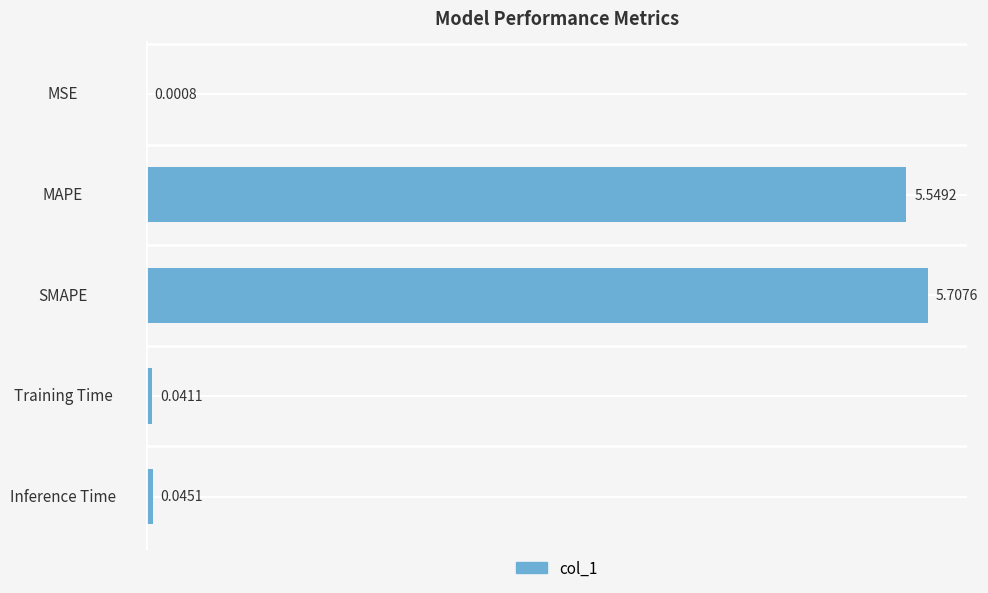

Where is the data nearest to the value 2?

Inference Time